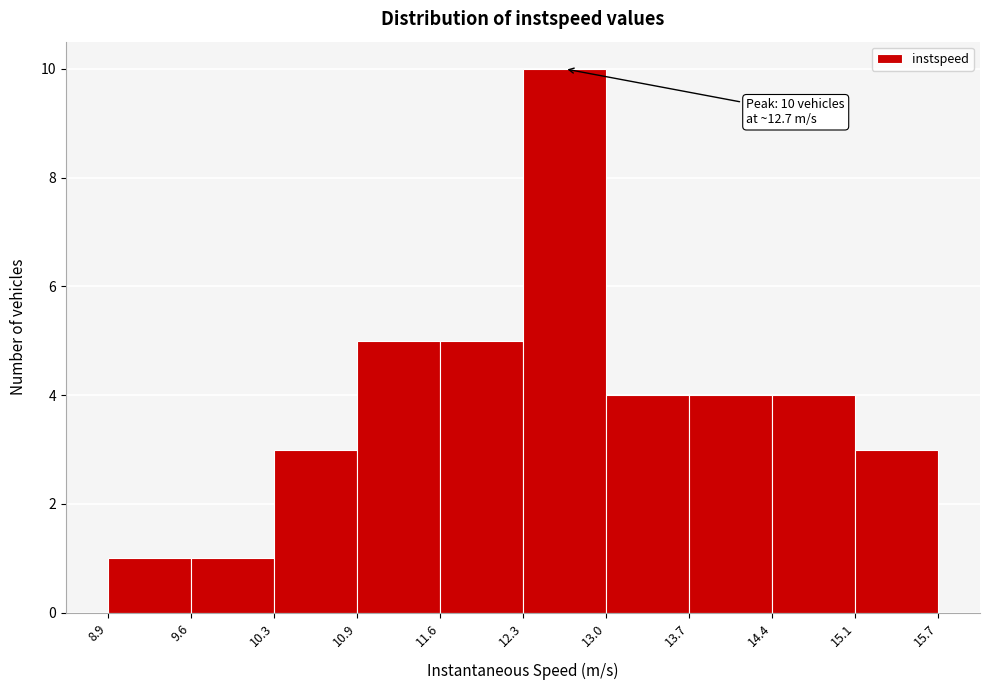

Over which range of the x-axis is the bar tallest?

12.3 to 13.0